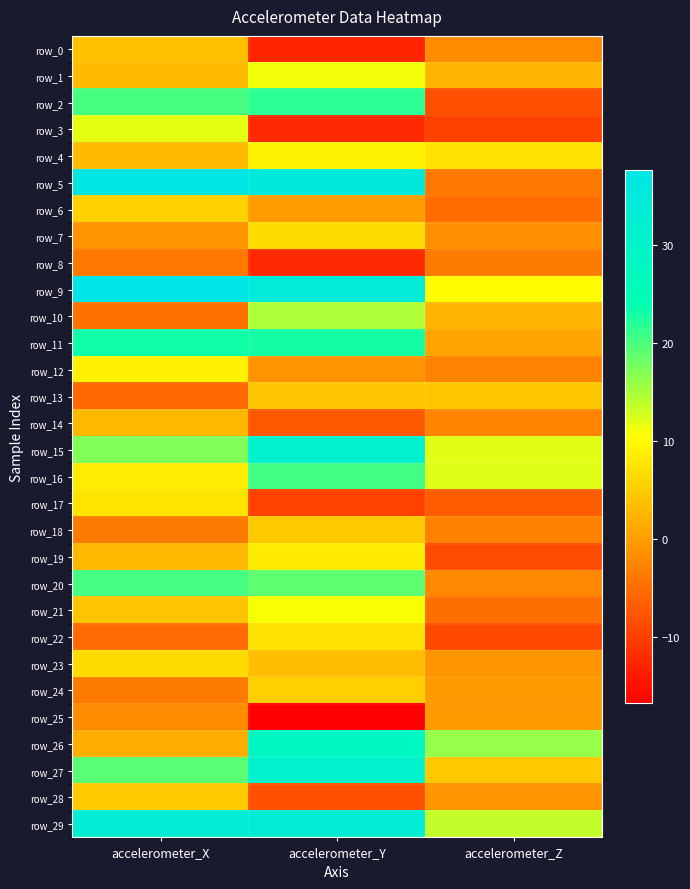

Which category has the highest value in the row_8 series?

accelerometer_Z